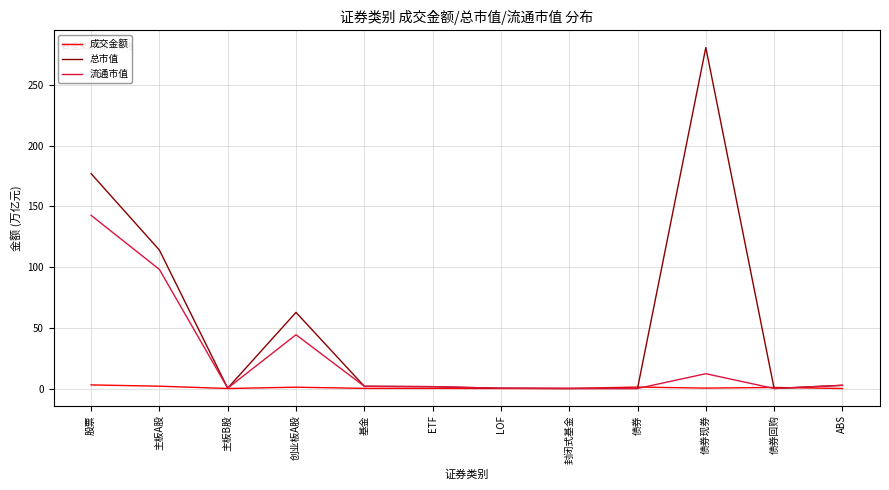

Rank the series by their maximum value, from highest to lowest.

总市值, 流通市值, 成交金额